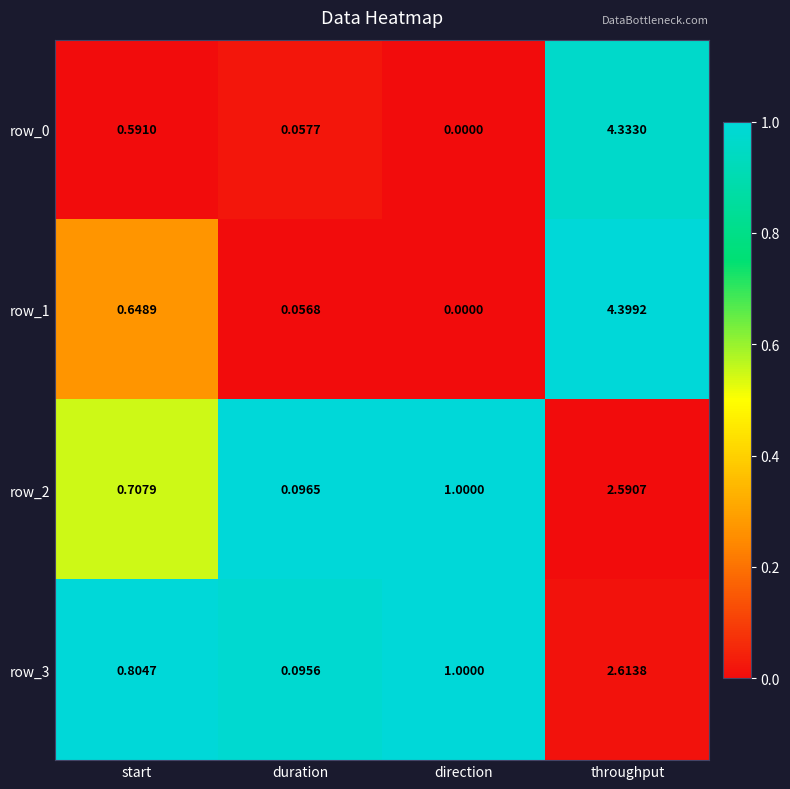

Which series has the largest range (max minus min)?

row_1